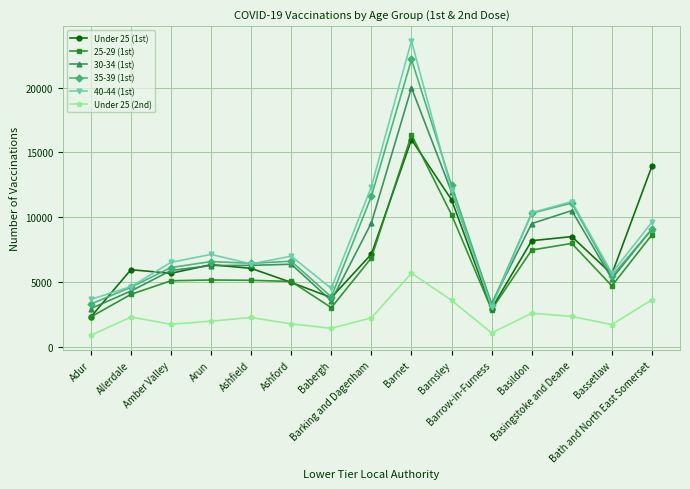

True or false: Under 25 (2nd) and 25-29 (1st) intersect in this chart.

False